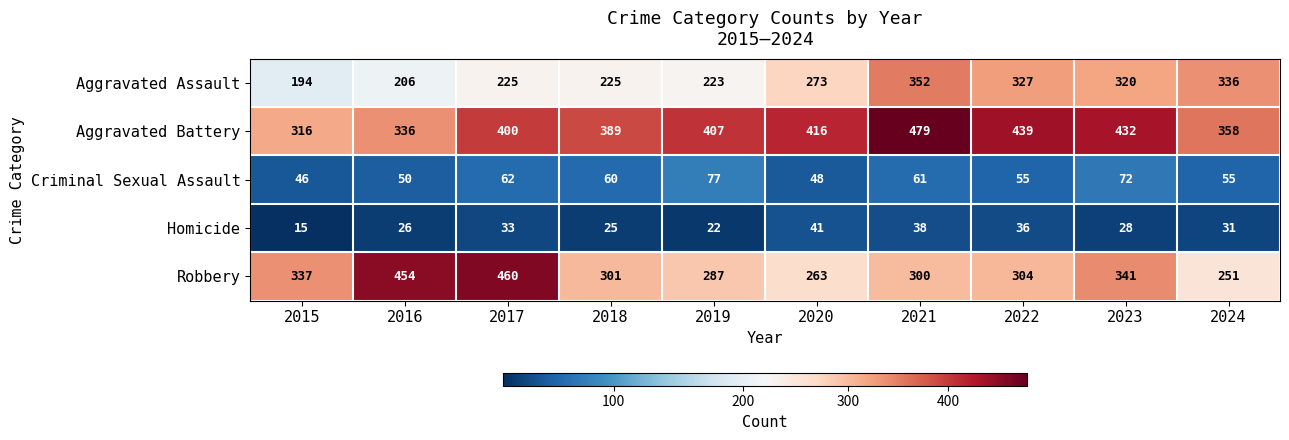

What is the minimum value for Aggravated Battery?

316